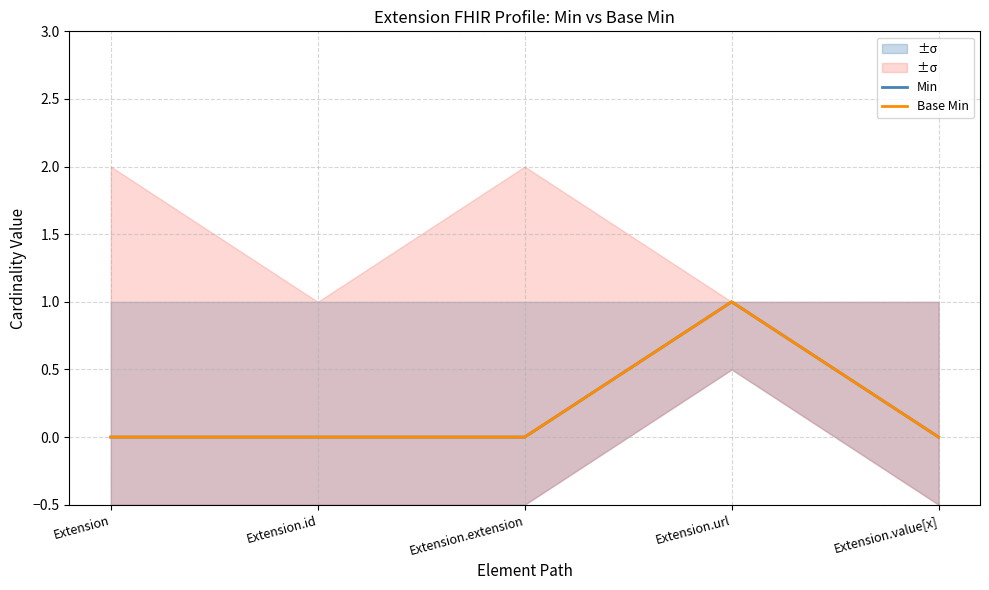

True or false: Base Min and Min intersect in this chart.

False